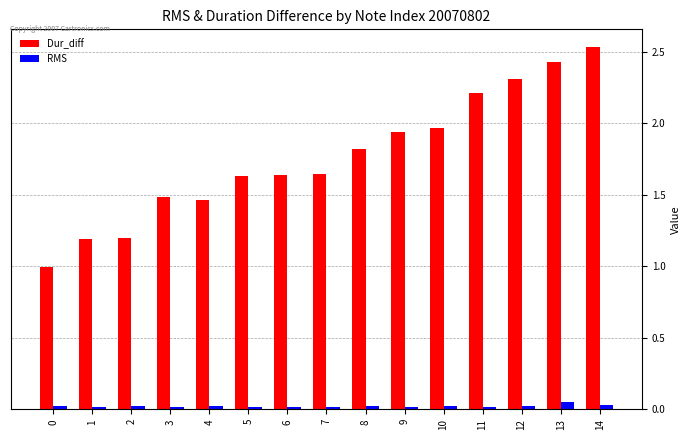

The Dur_diff series shows 1.2 at 1. True or false?

True